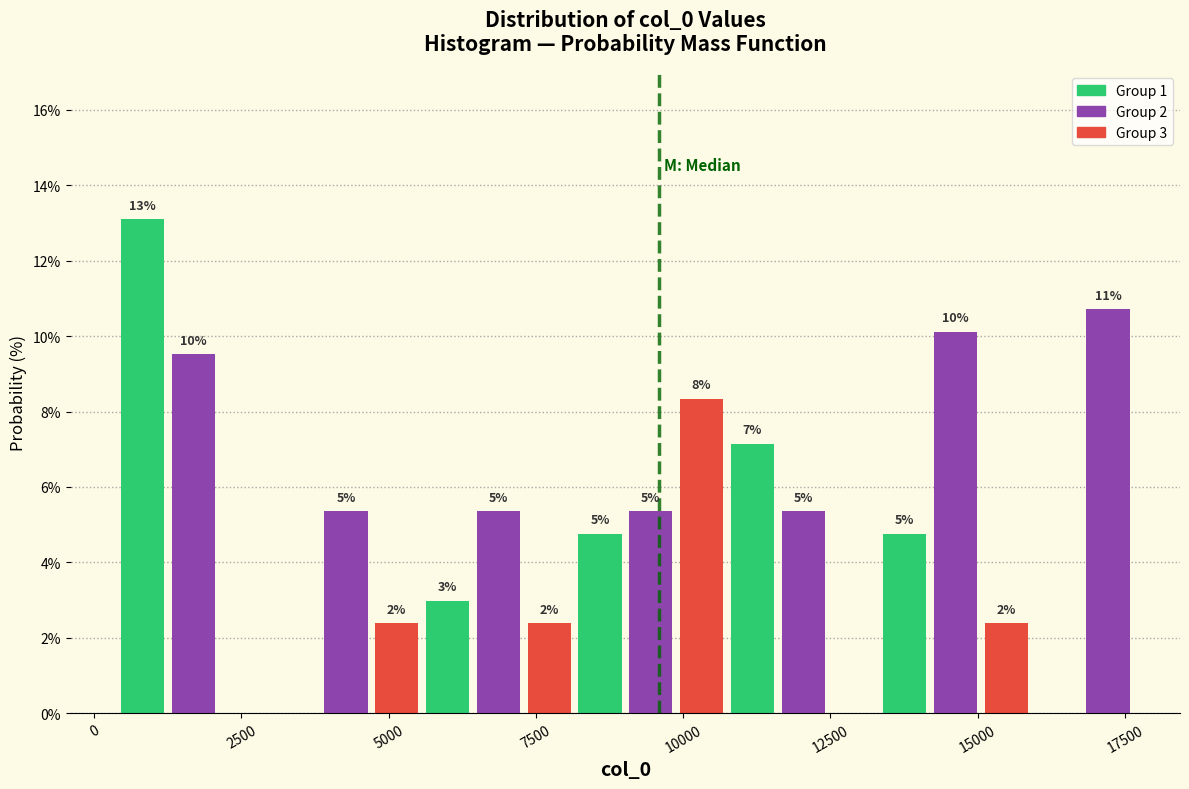

Read against the x-axis, roughly where is the centre of the tallest bar?

1000